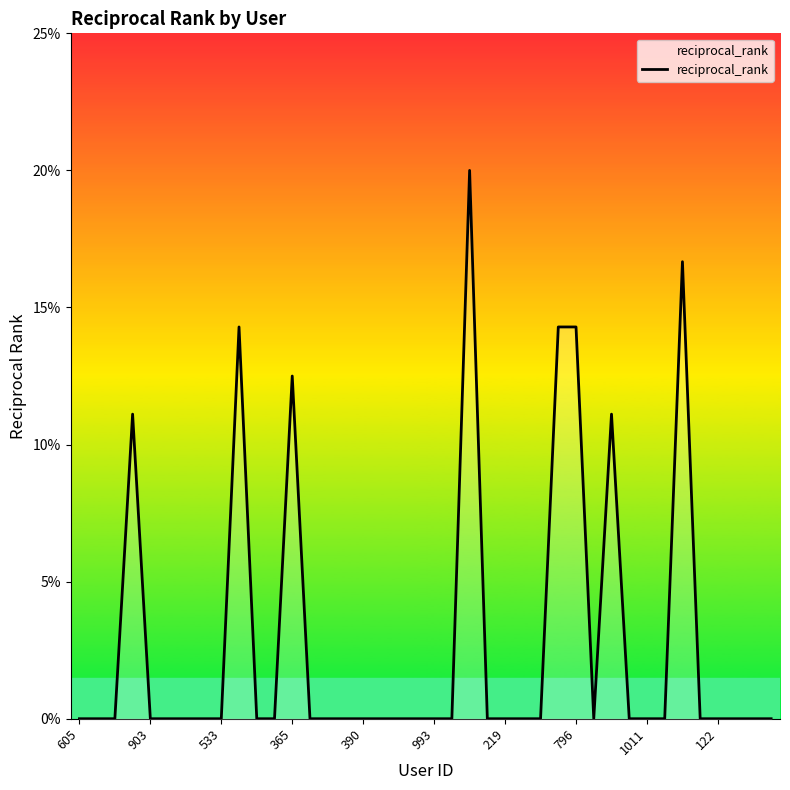

What is the difference between the maximum and second lowest values?

0.2